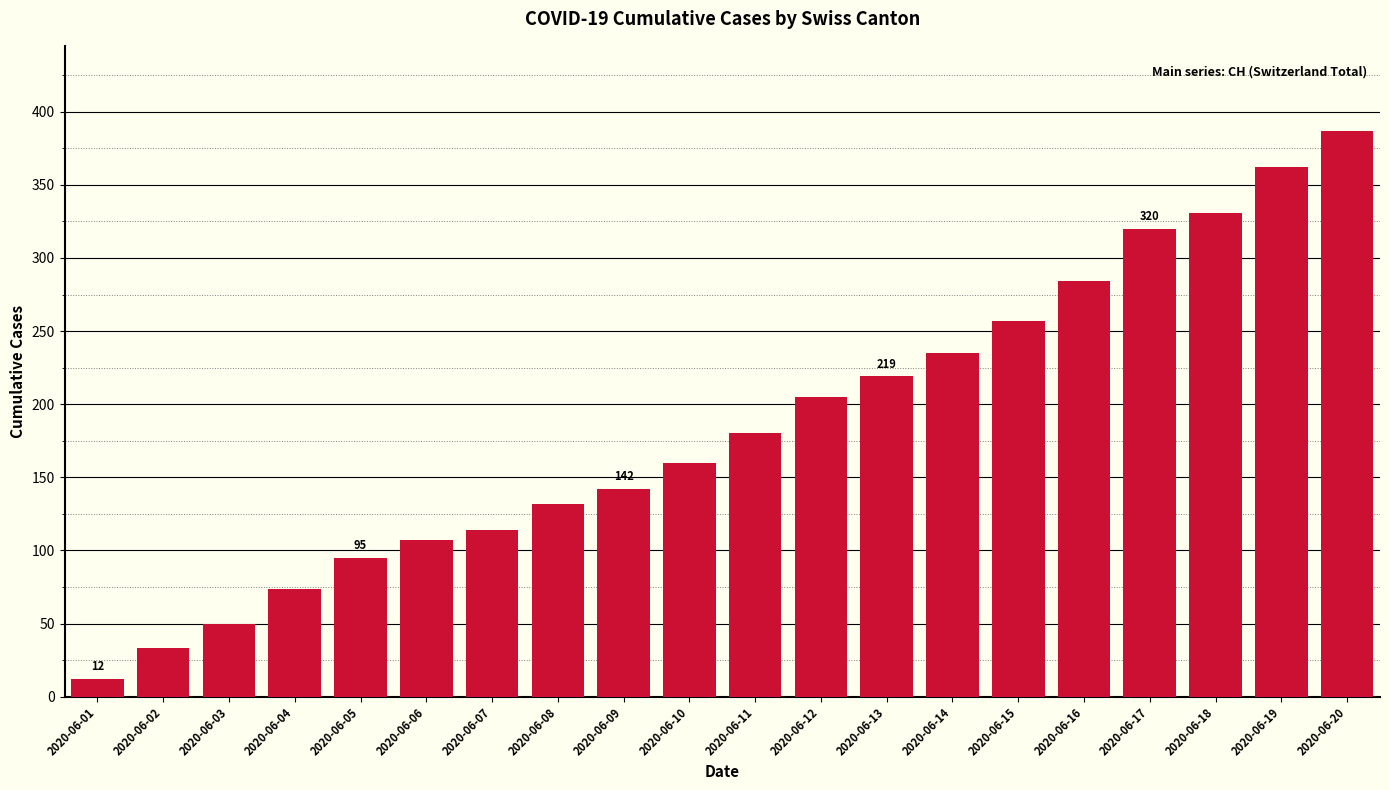

What is the difference between the values at 2020-06-16 and 2020-06-15?

27